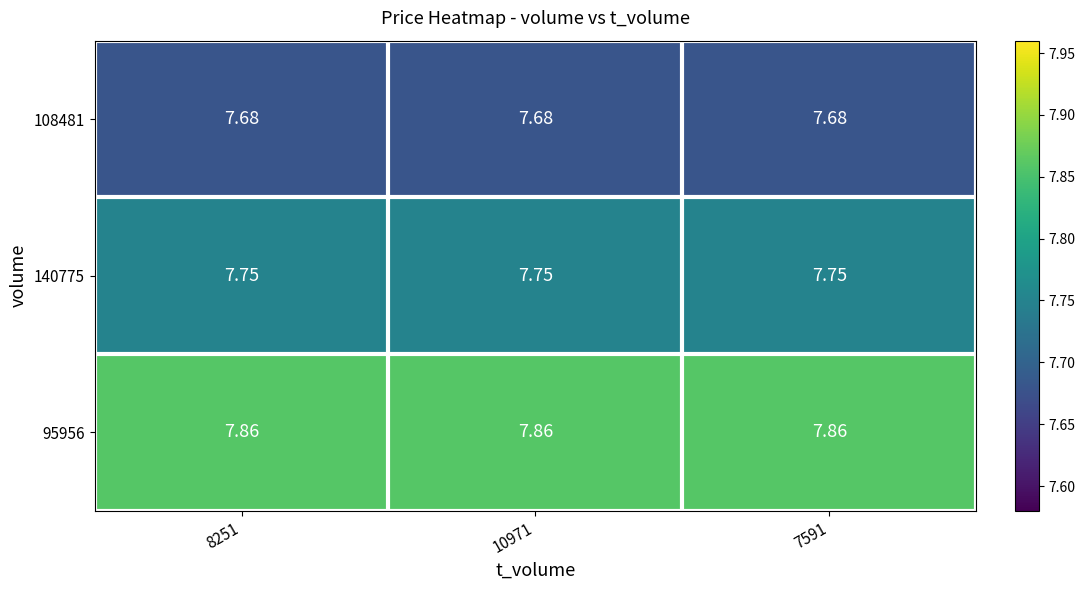

Is the value of 140775 at 10971 greater than the value of 108481 at 7591?

Yes